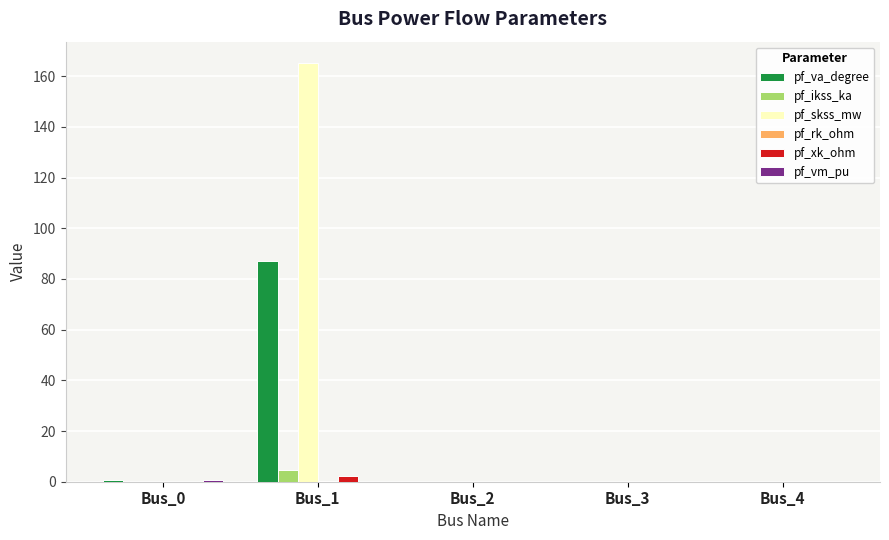

At which label does pf_skss_mw reach its peak?

Bus_1